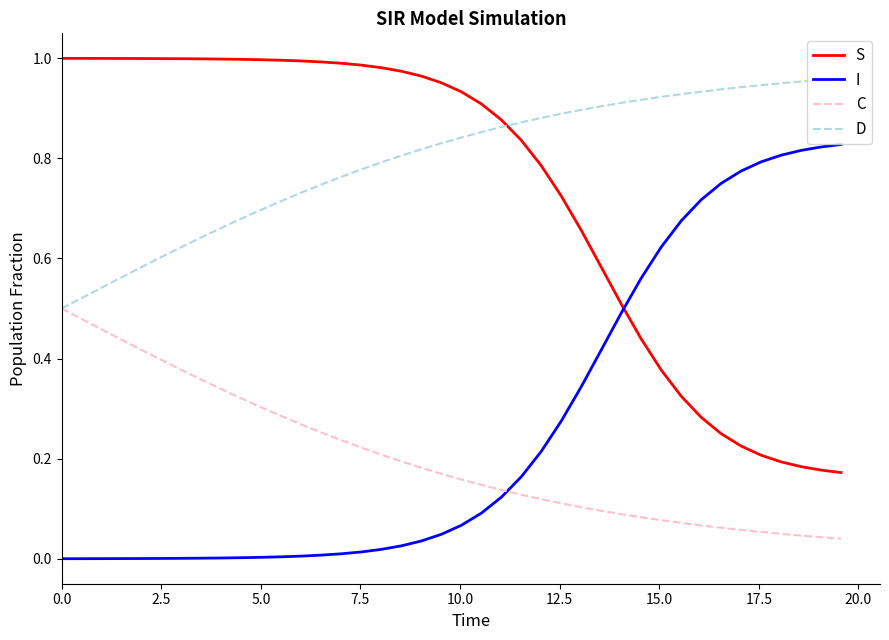

Which series has the largest total across all categories?

D